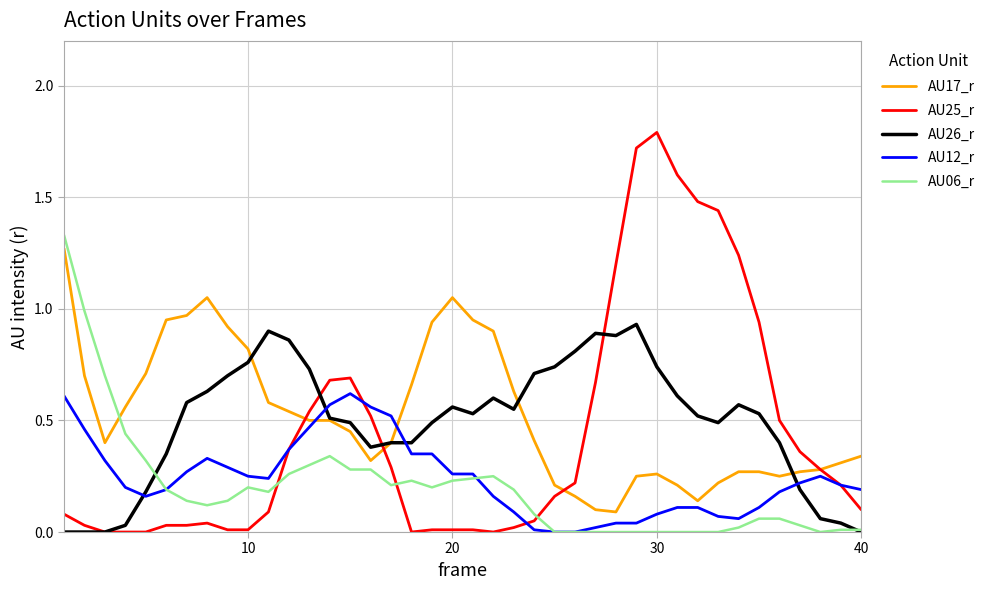

Which series has the widest spread of values?

AU25_r